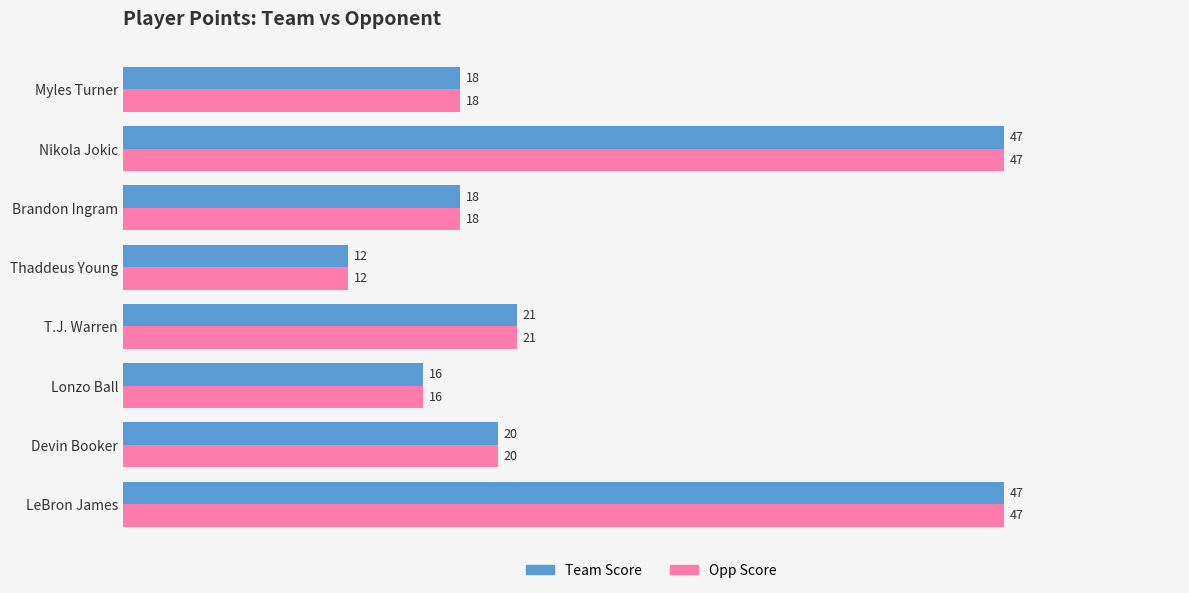

True or false: Opp Score has a value of 18 at Myles Turner.

True